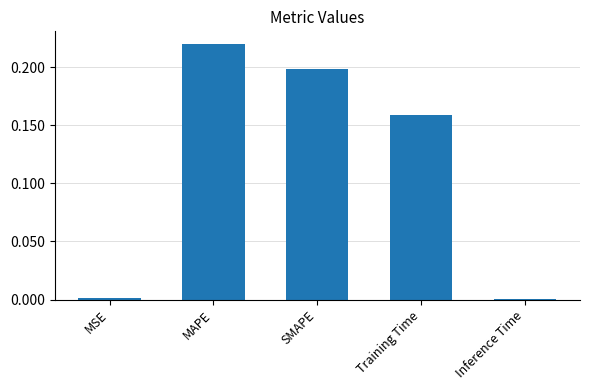

What is the sum of all values?

0.6